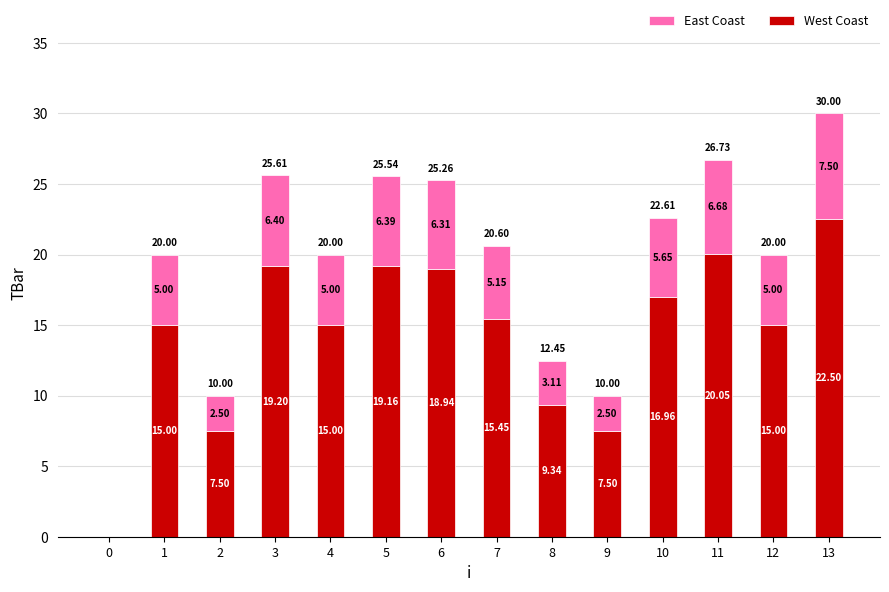

How many categories are shown in the chart?

14